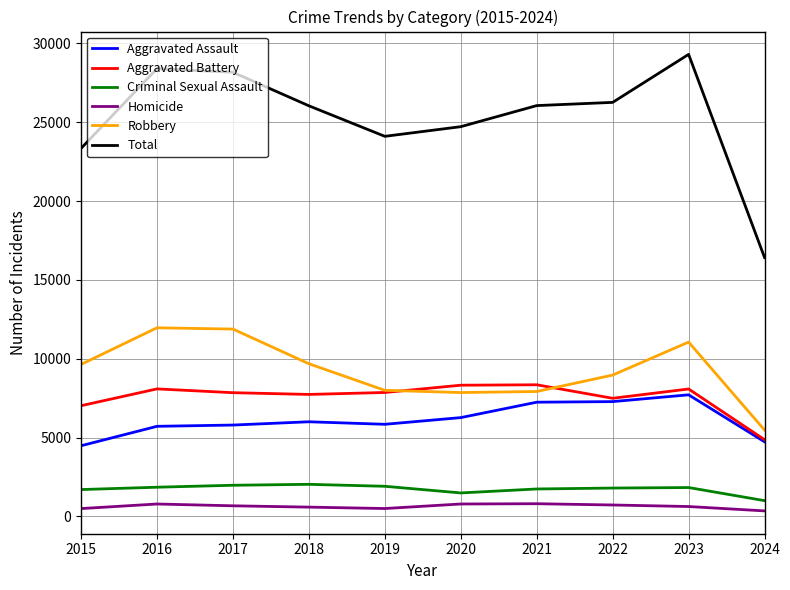

At 2018, list the series in order from smallest to largest.

Homicide, Criminal Sexual Assault, Aggravated Assault, Aggravated Battery, Robbery, Total